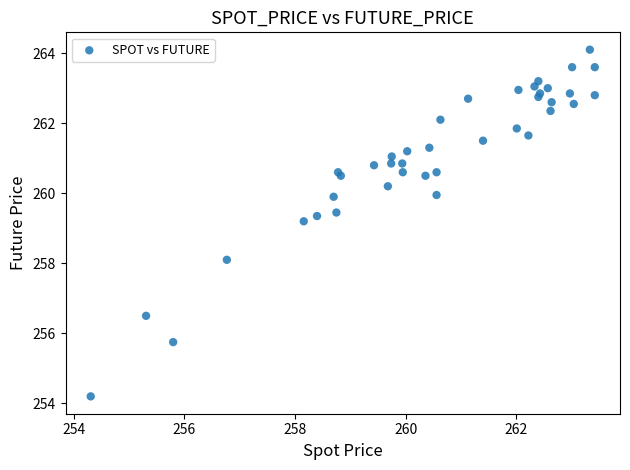

What Y value in the scatter plot is closest to 259?

259.2